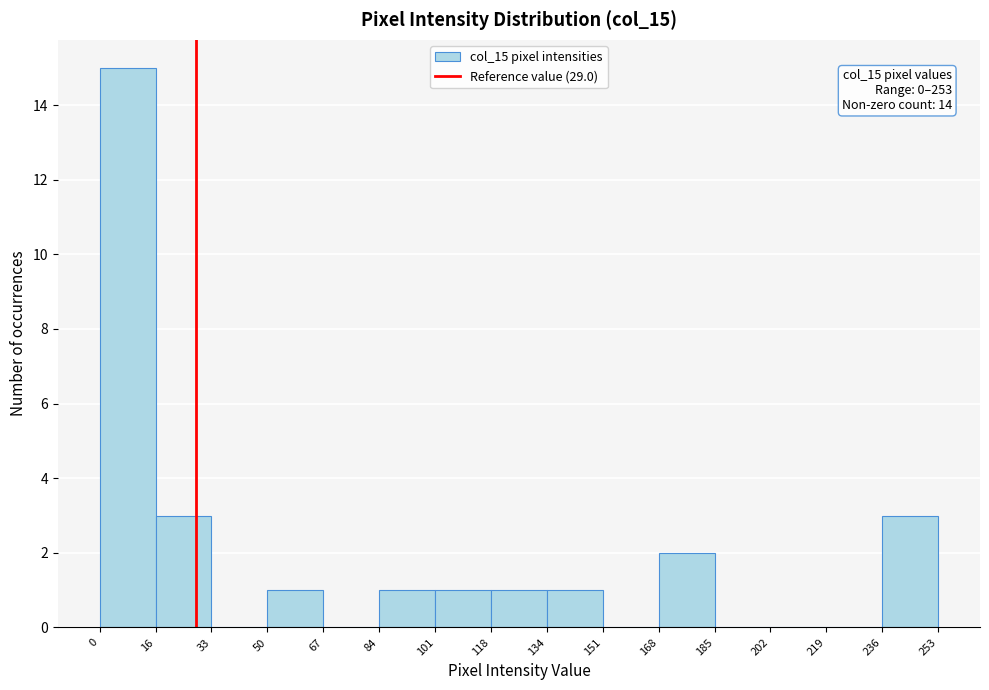

Which range on the x-axis has the tallest bar?

0 to 16